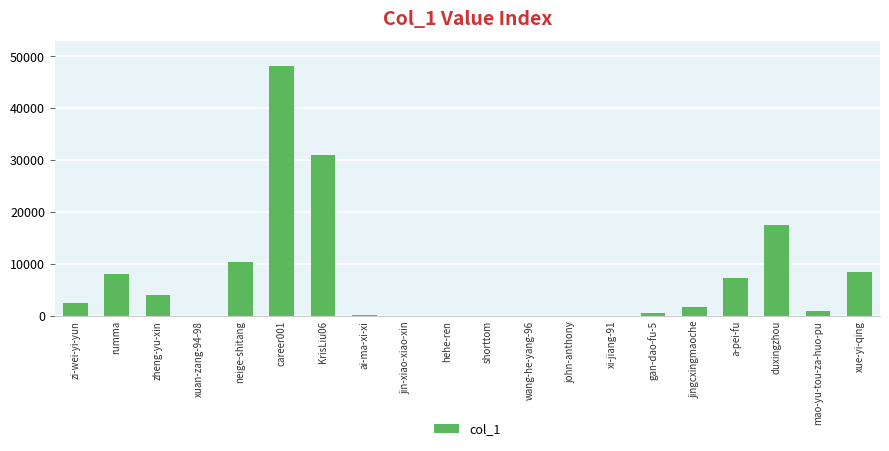

What is the ratio of the value at a-pei-fu to the value at jingcxingmaoche?

4.3